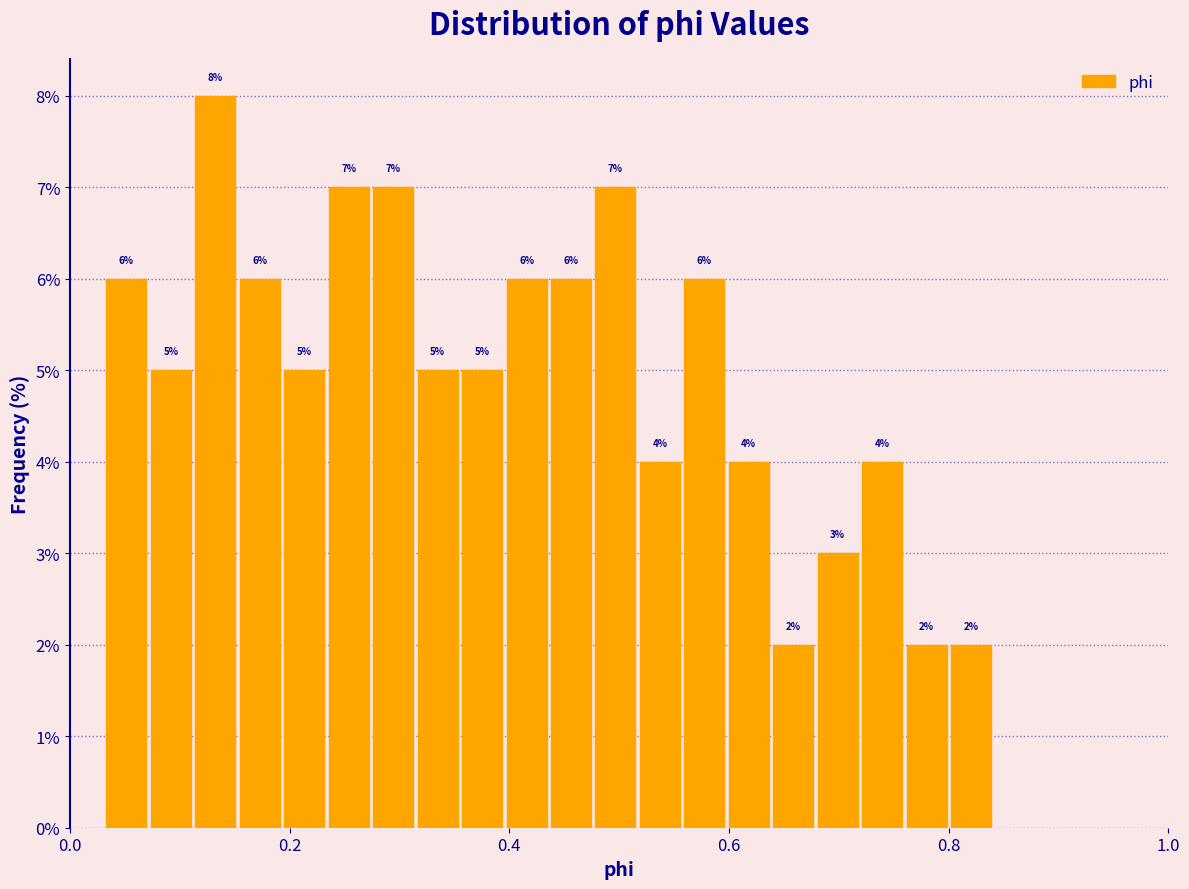

Around what value on the x-axis is the tallest bar? Give the approximate position of its centre, as read against the axis.

0.14